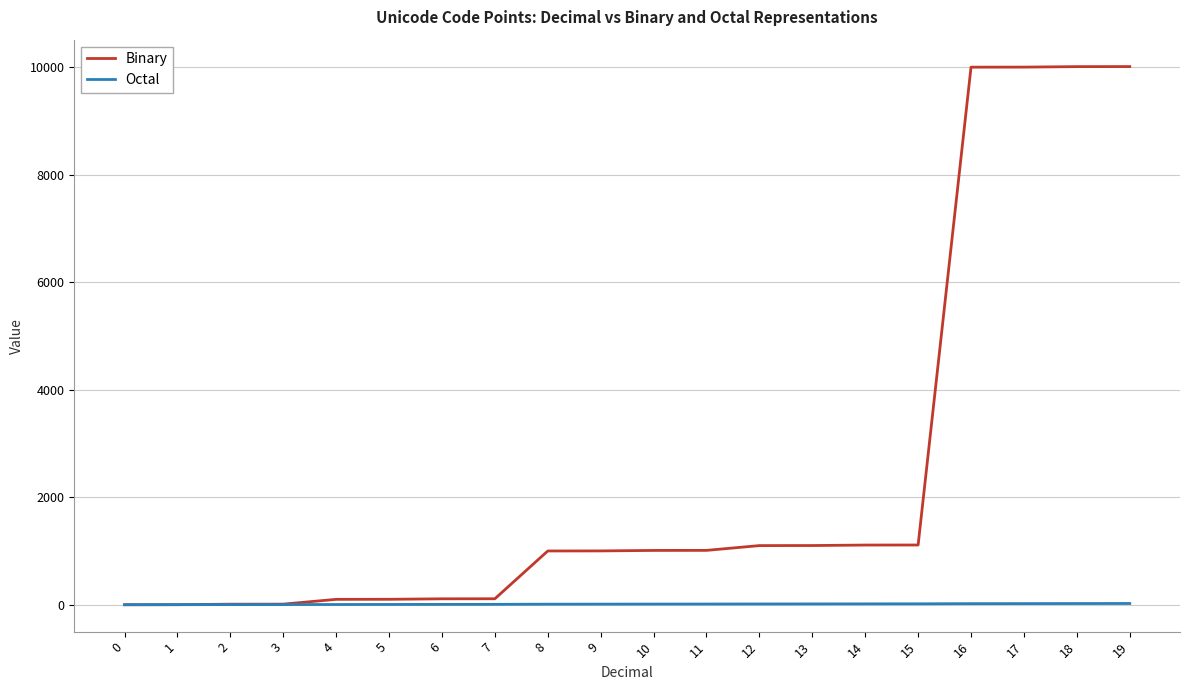

Is the value of Binary at 11 greater than the value of Octal at 9?

Yes